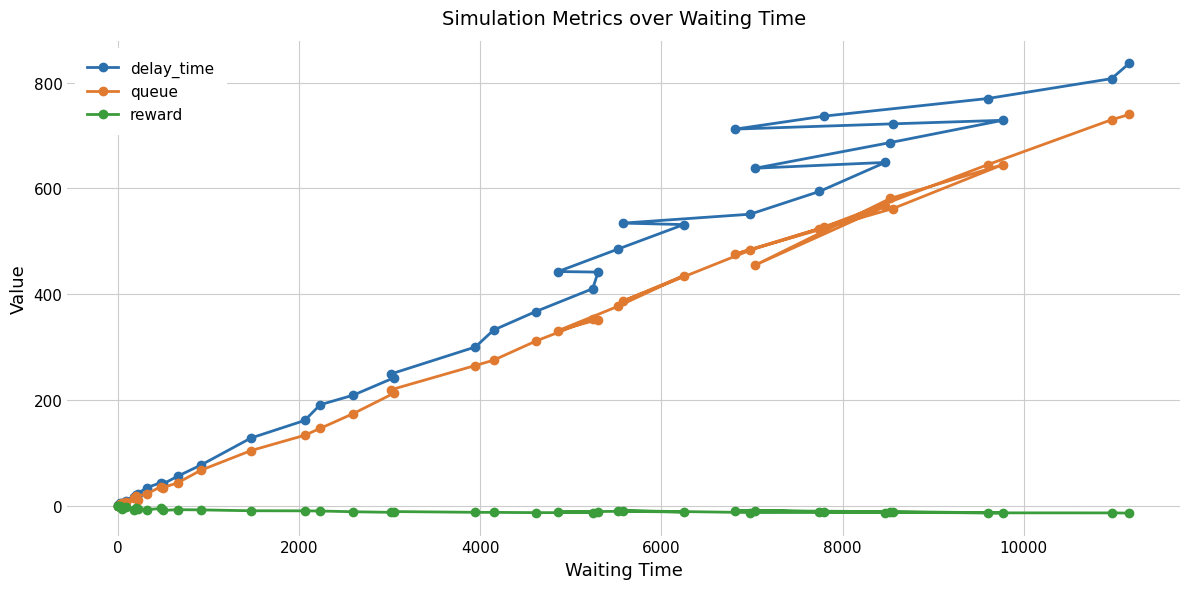

List the series in order of their peak value, lowest first.

reward, queue, delay_time